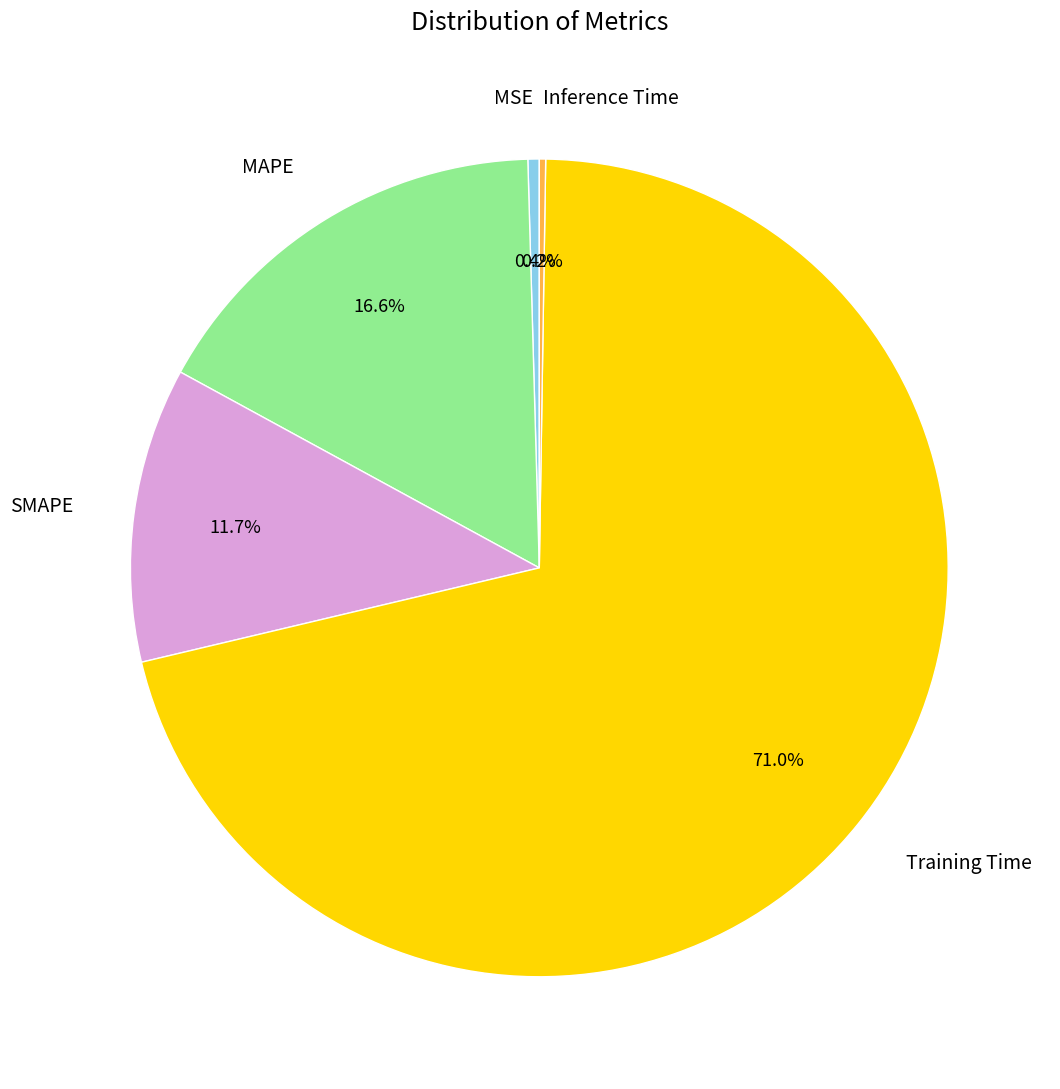

To the nearest percent, what portion does Training Time represent?

71%